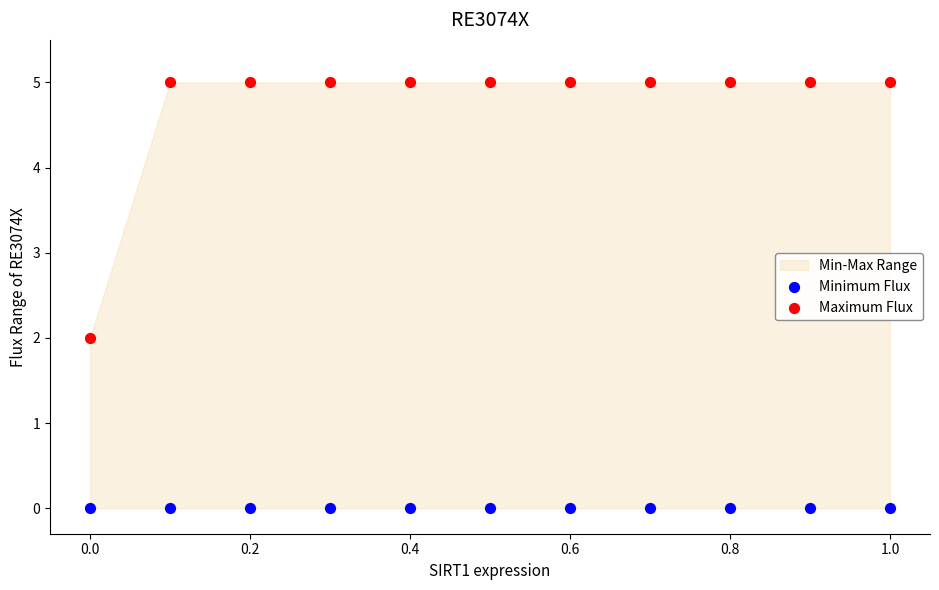

Which series contains the lowest Y value?

Minimum Flux